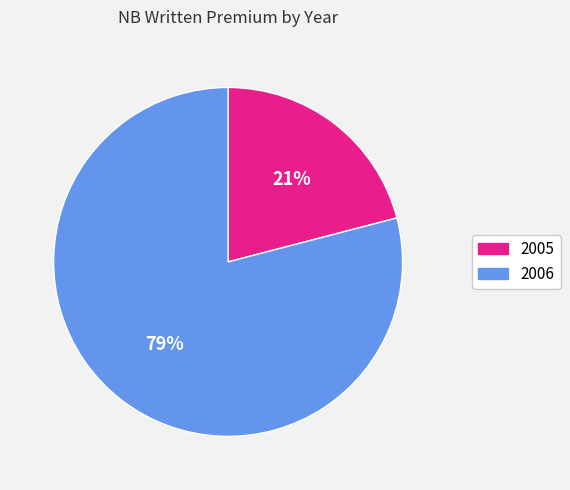

Combined, do 2005 and 2006 account for over 50%?

Yes